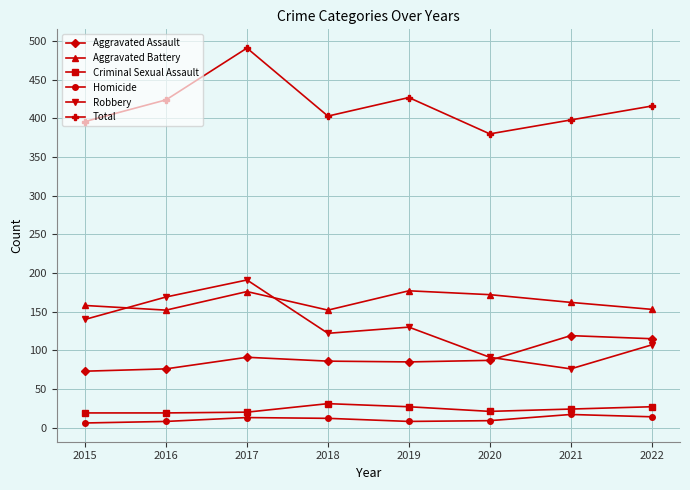

How many categories are shown in the chart?

8